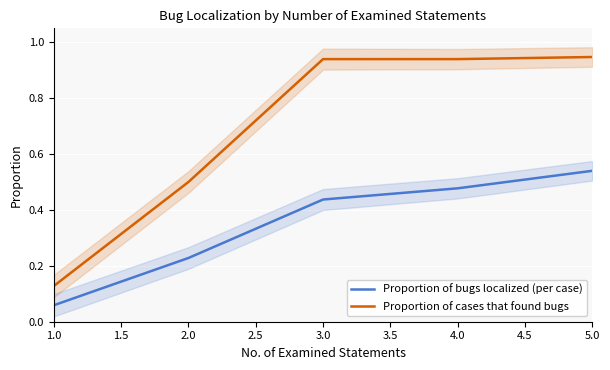

What is the value of the Proportion of cases that found bugs point at the 3rd from the left?

0.9